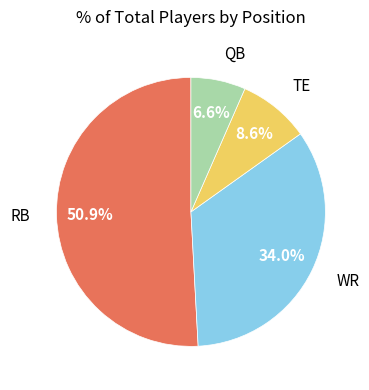

Count the number of slices in the pie.

4